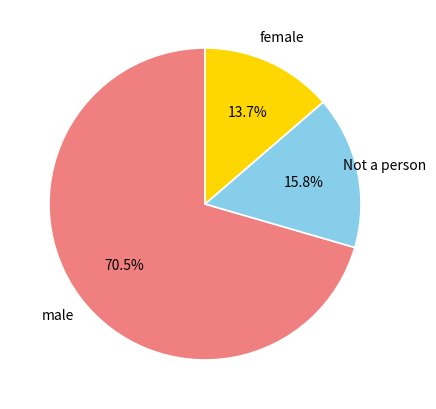

What percentage is NOT represented by male?

29.5%